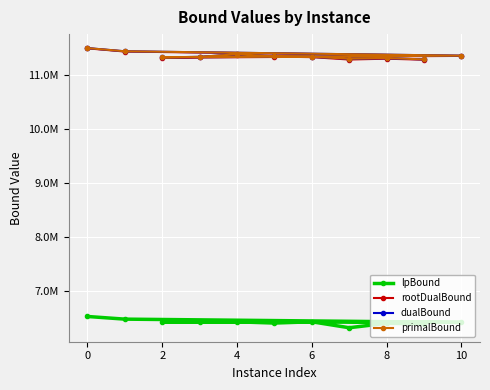

Where is the first local minimum for primalBound?

2